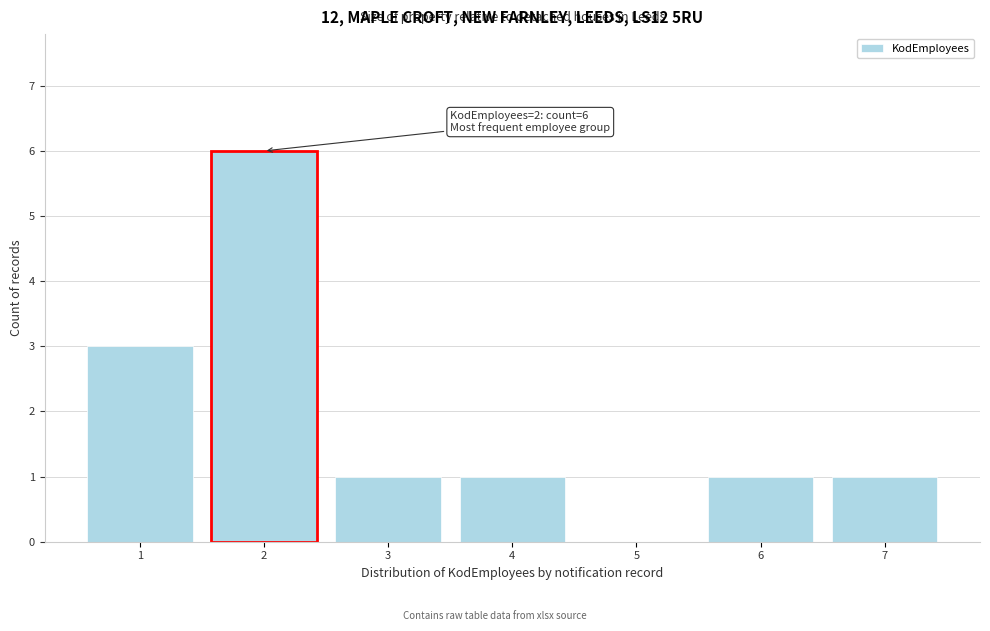

Which range on the x-axis has the tallest bar?

1.5 to 2.5